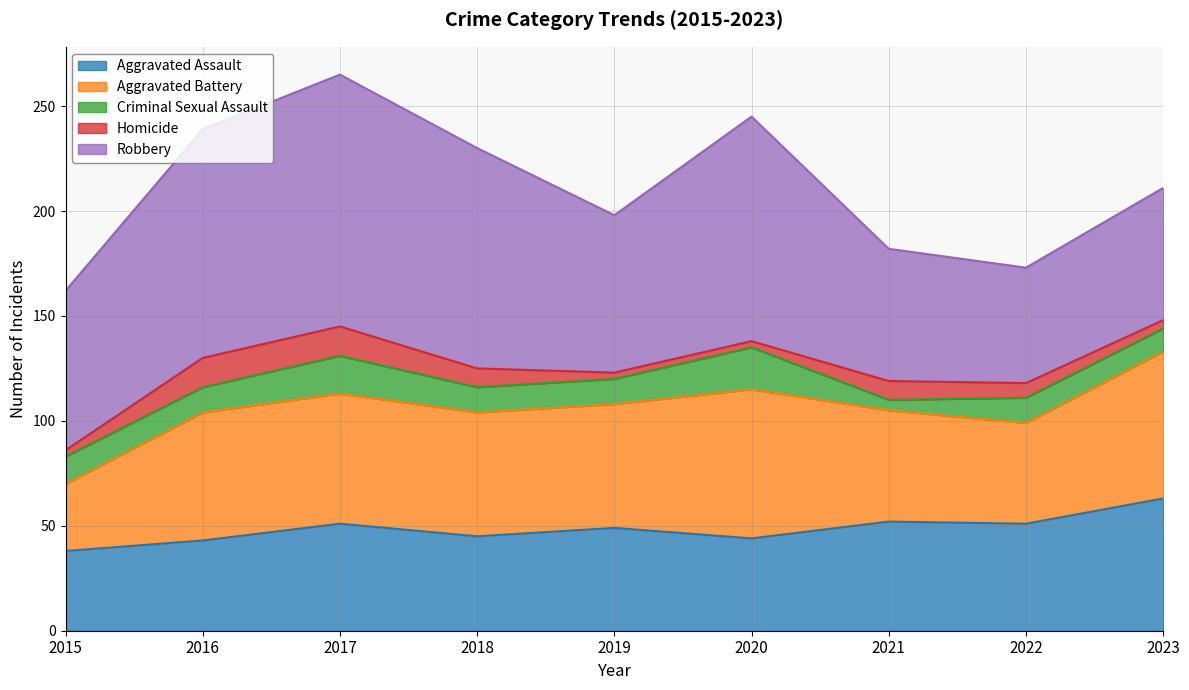

What is the value of the Aggravated Battery point at the 5th from the left?

59